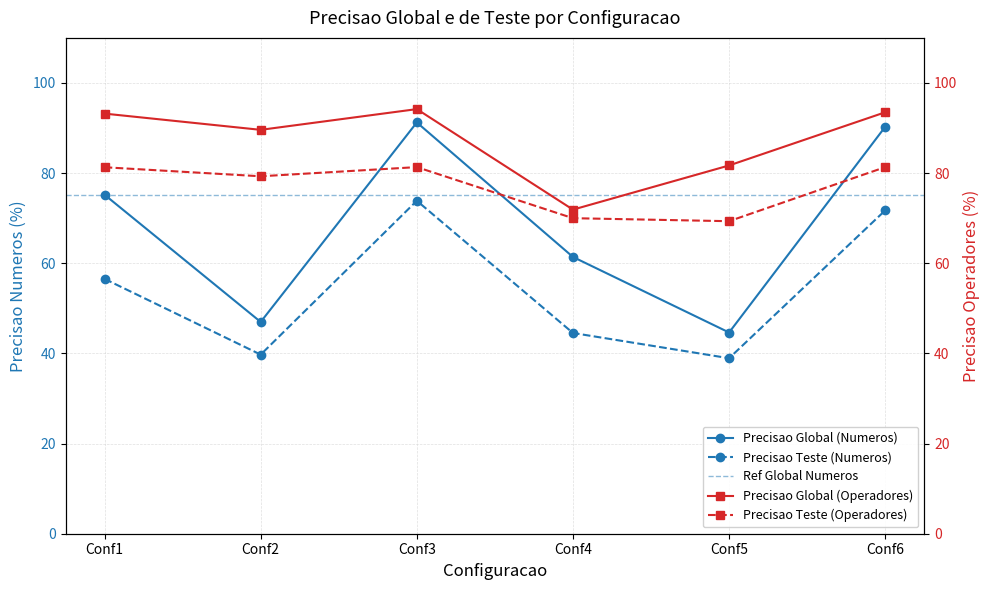

Between Conf1 and Conf2, which is larger?

Conf1